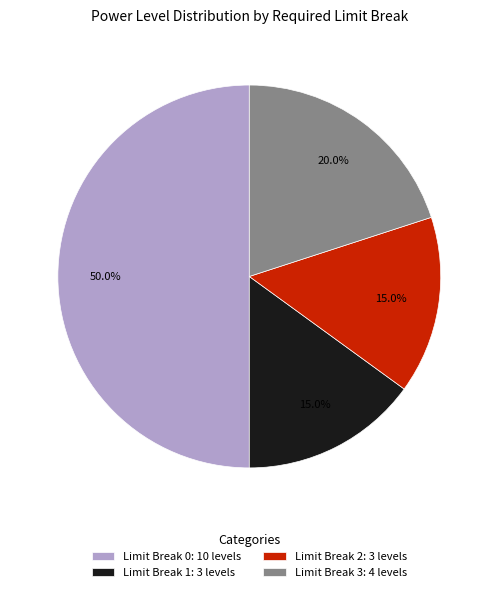

Which has a higher value, Limit Break 2: 3 levels or Limit Break 3: 4 levels?

Limit Break 3: 4 levels